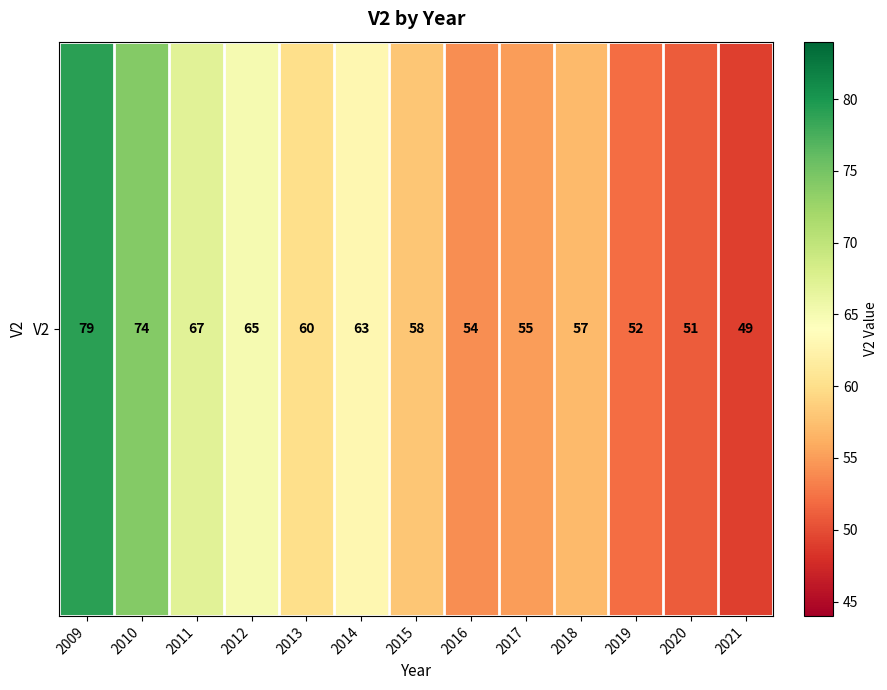

Reading right to left, extract all data points from this chart.

49	51	52	57	55	54	58	63	60	65	67	74	79